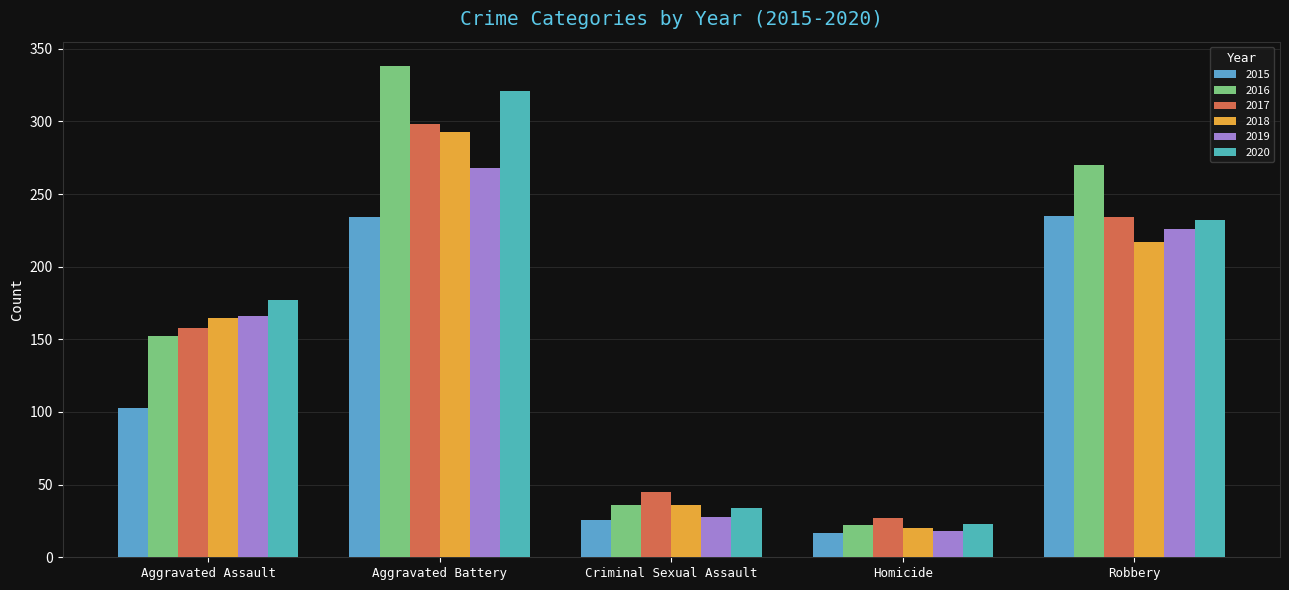

Is it true that 2018 equals 17 at Criminal Sexual Assault?

False